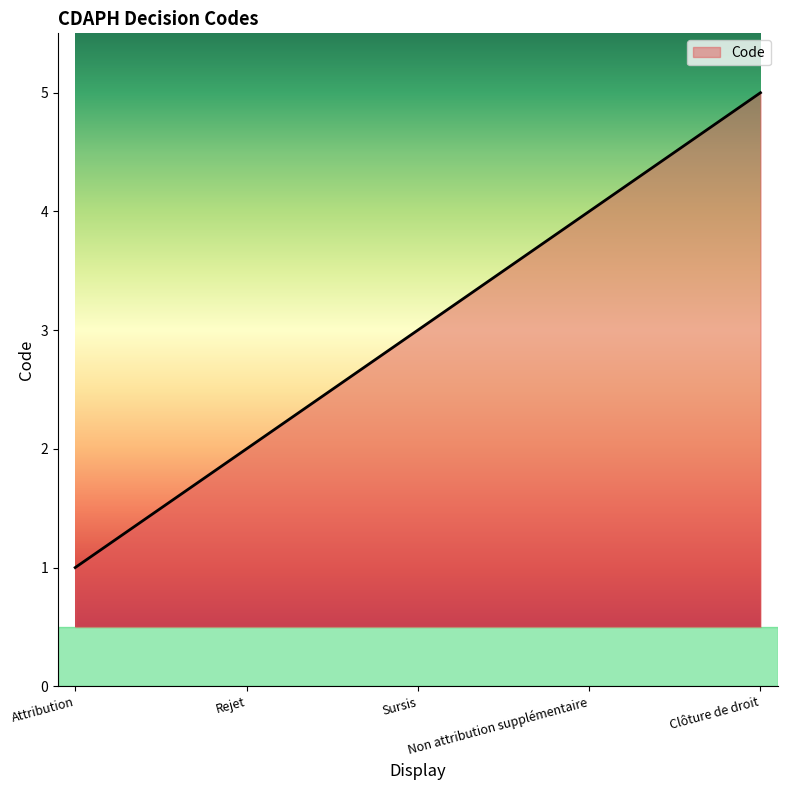

True or false: there are more than 2 points higher than both neighbors.

False